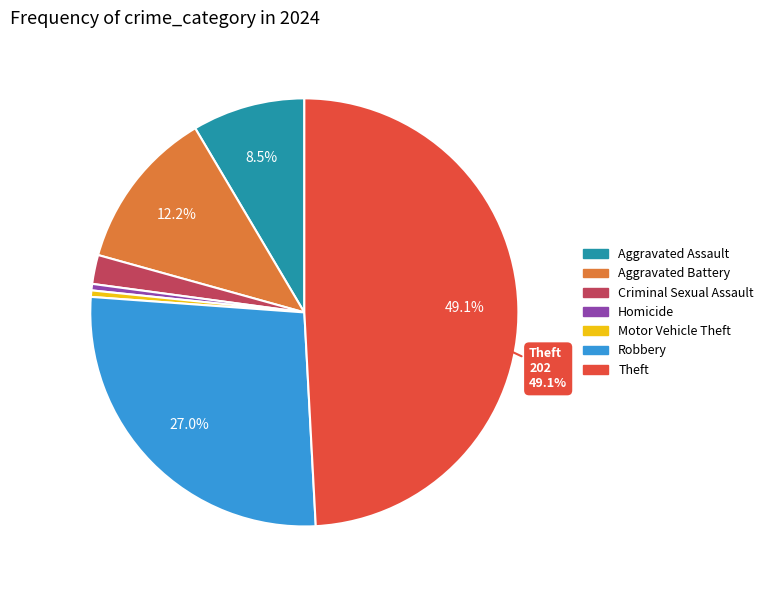

Is there any slice that represents more than half of the pie?

No